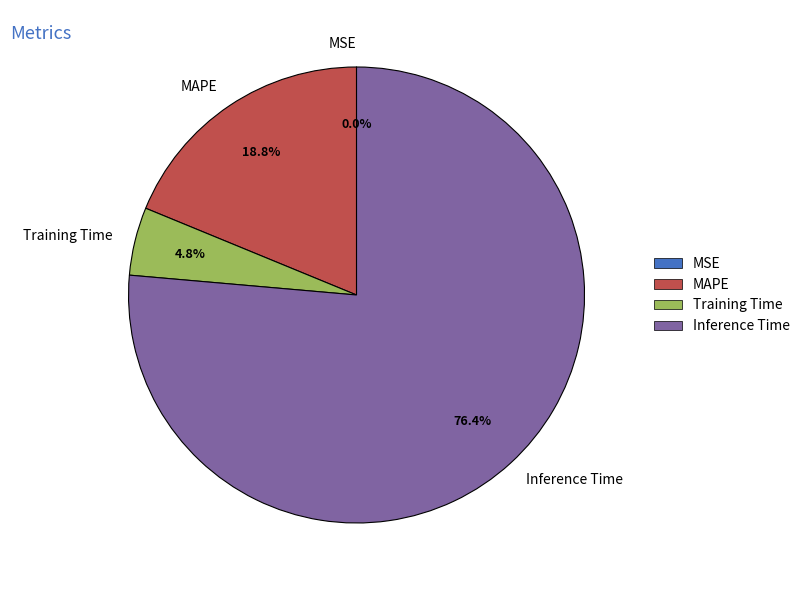

Combined, what portion of the pie is MAPE and Inference Time?

95.2%